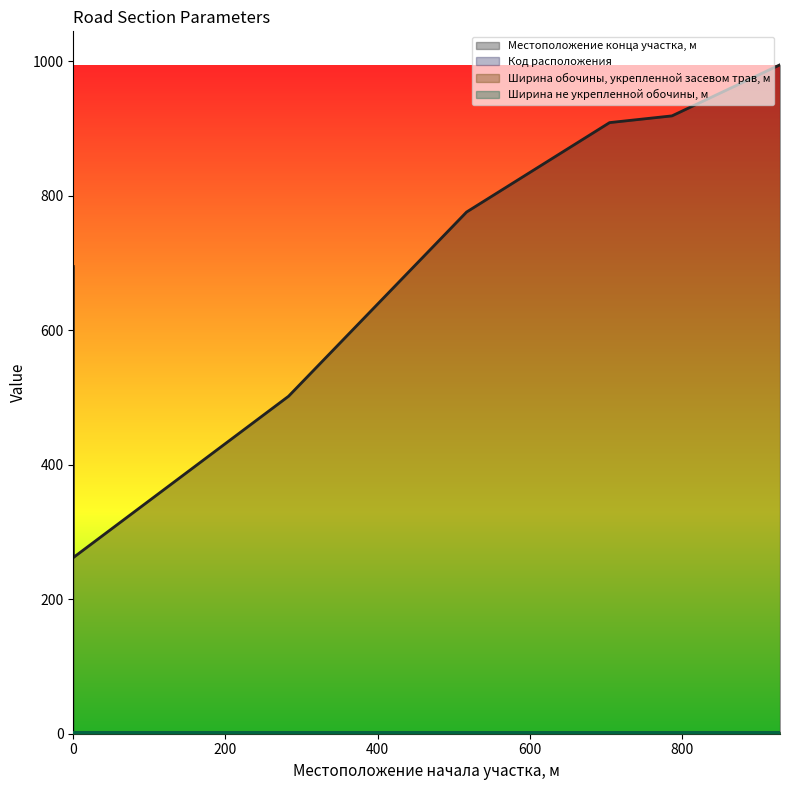

Reading left to right, what are all the values shown in this chart?

Местоположение конца участка, м: 0=695	0=262	283=502	517=776	705=909	787=919	929=995
Код расположения: 0=1	0=2	283=2	517=2	705=1	787=2	929=2